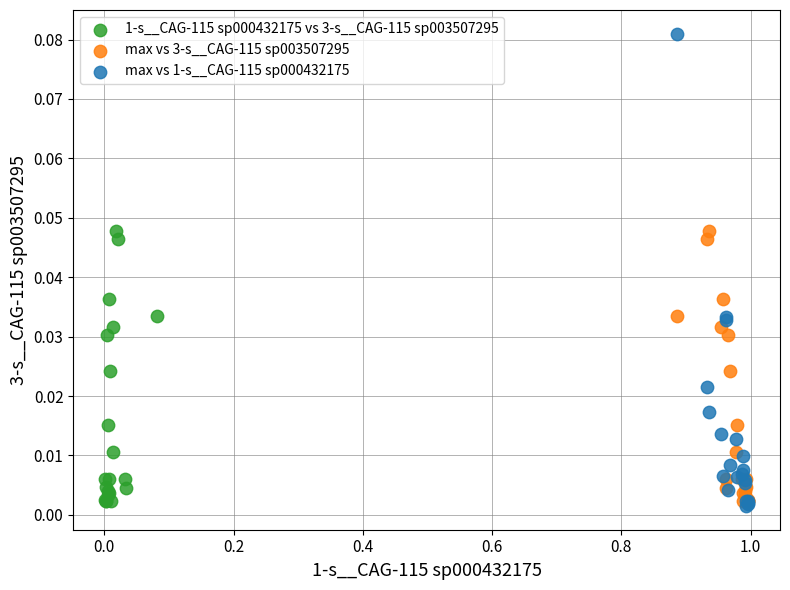

Which series contains the highest Y value?

max vs 1-s__CAG-115 sp000432175